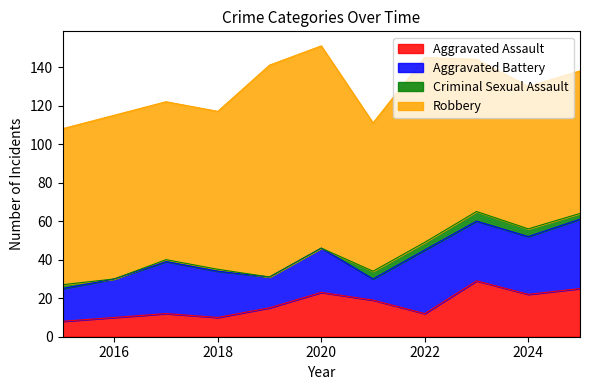

Is it true that Aggravated Battery equals 23 at 2020?

True